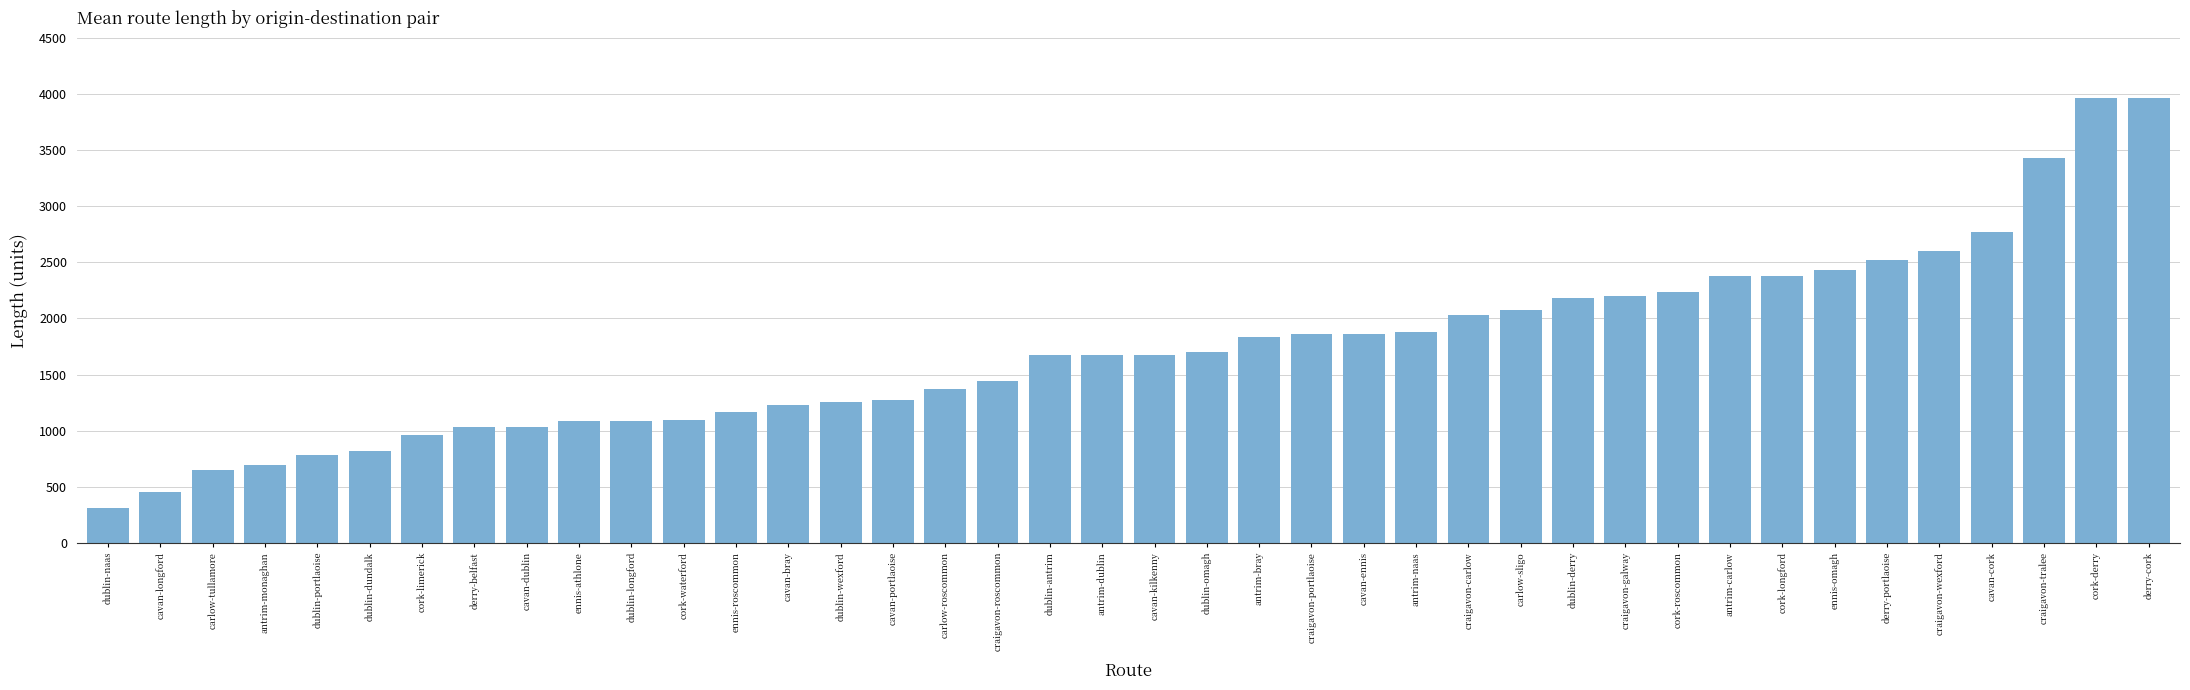

Which has a higher value, dublin-wexford or carlow-sligo?

carlow-sligo